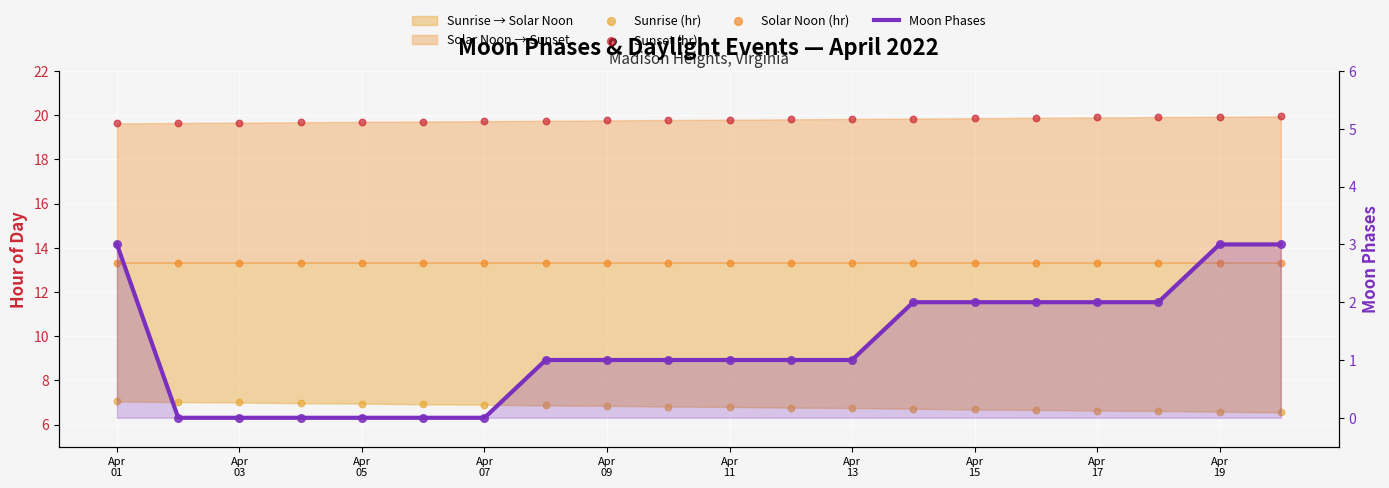

At how many categories does at least one series exceed 18?

20